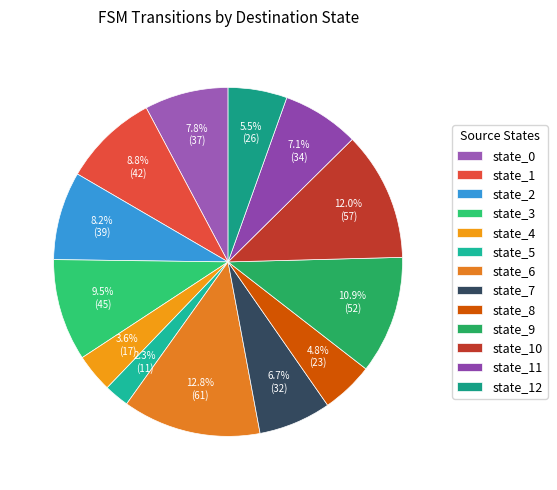

Which slice is the smallest?

state_5